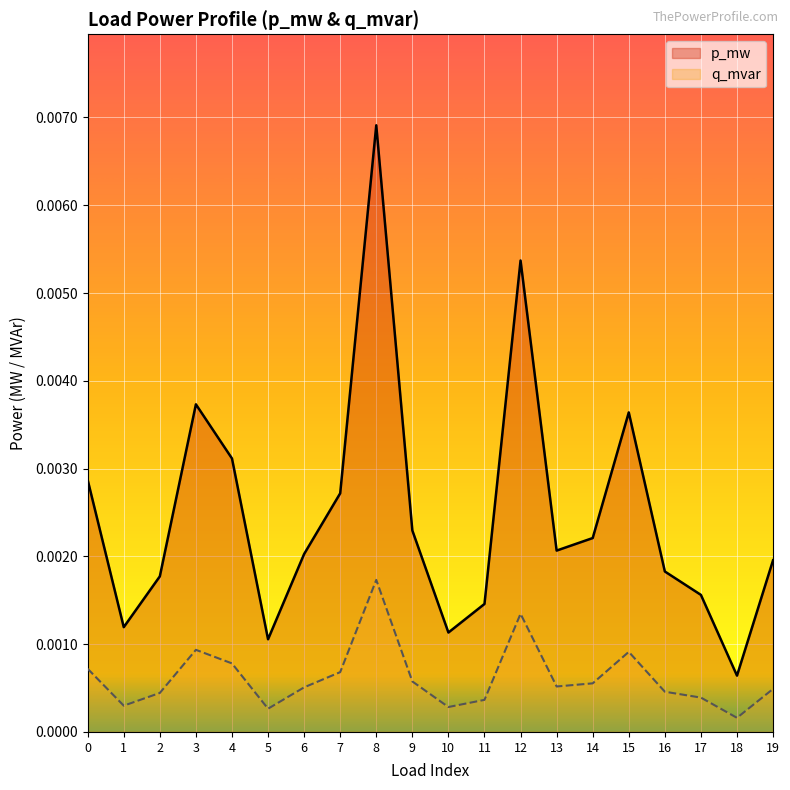

At which category does q_mvar reach its first local valley?

1